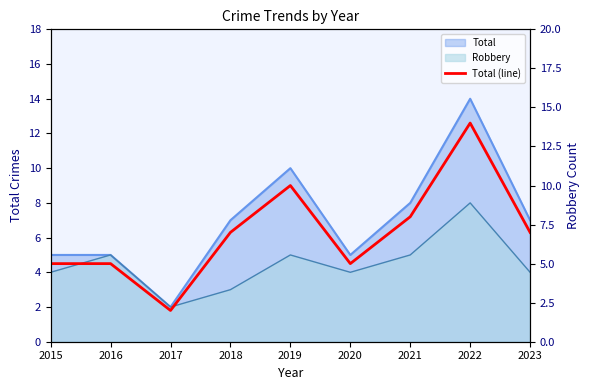

What is the sum of the values at 2021 and 2017?

10